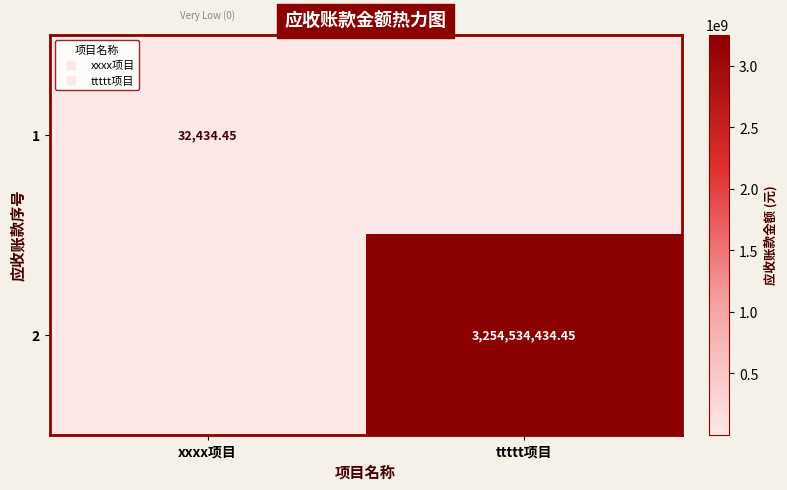

True or false: 2 has a value of 3254534434.4 at ttttt项目.

True